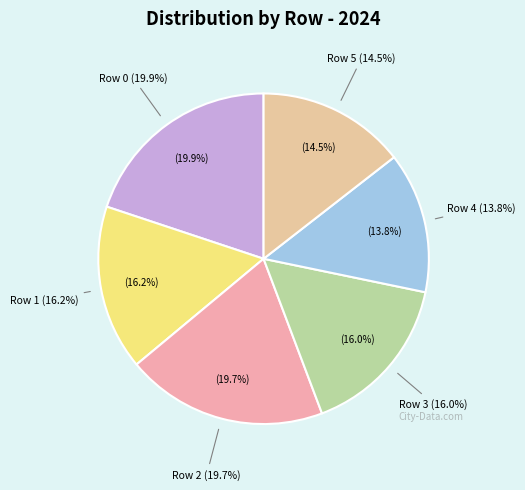

How many slices are in this pie chart?

6